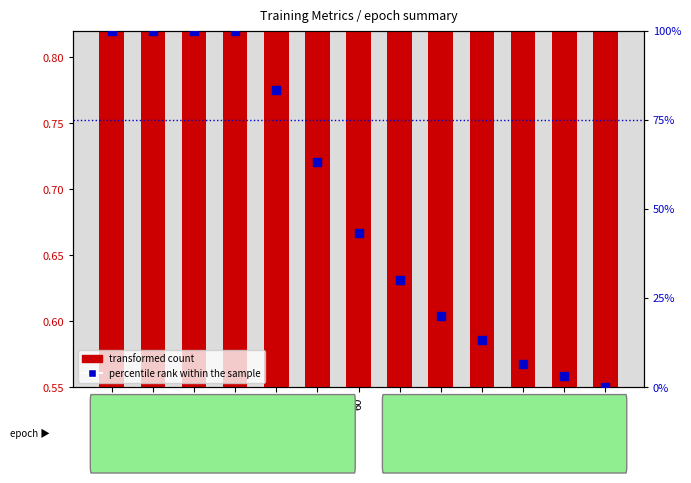

Is the value of percentile rank within the sample at 110 greater than the value of transformed count at 80?

No